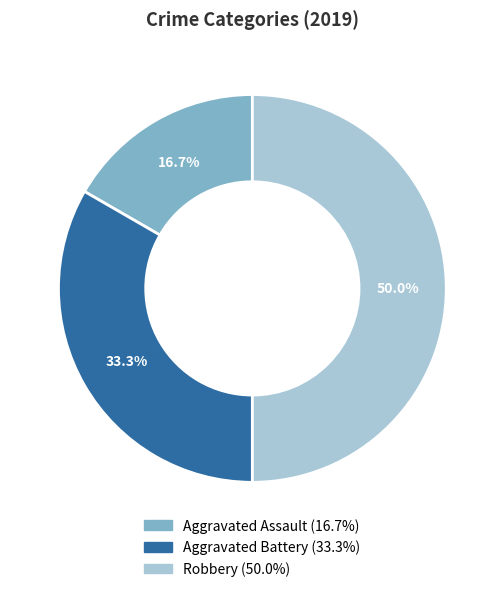

What is the largest slice in the pie chart?

Robbery